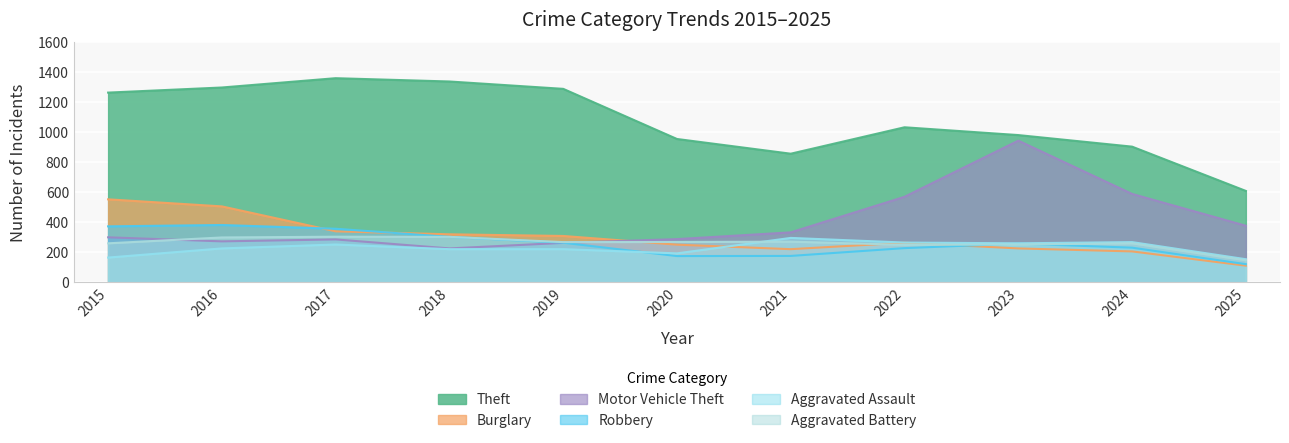

Between 2021 and 2025, which series saw the biggest shift?

Theft